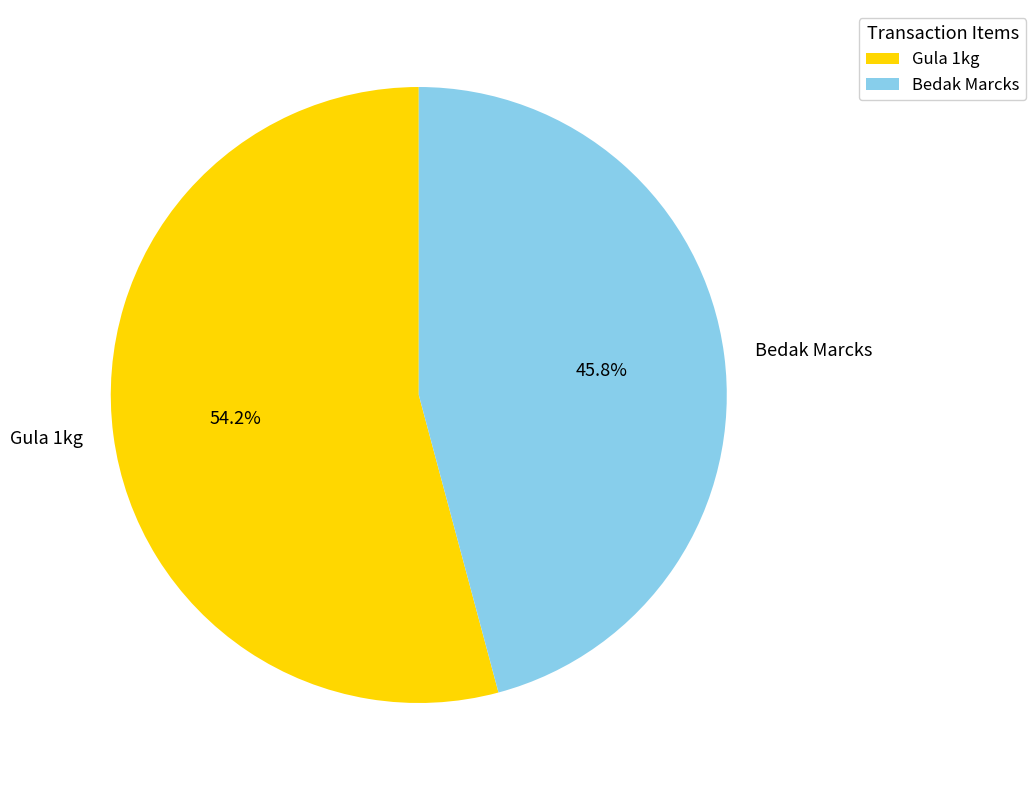

Does any single category account for the majority?

Yes